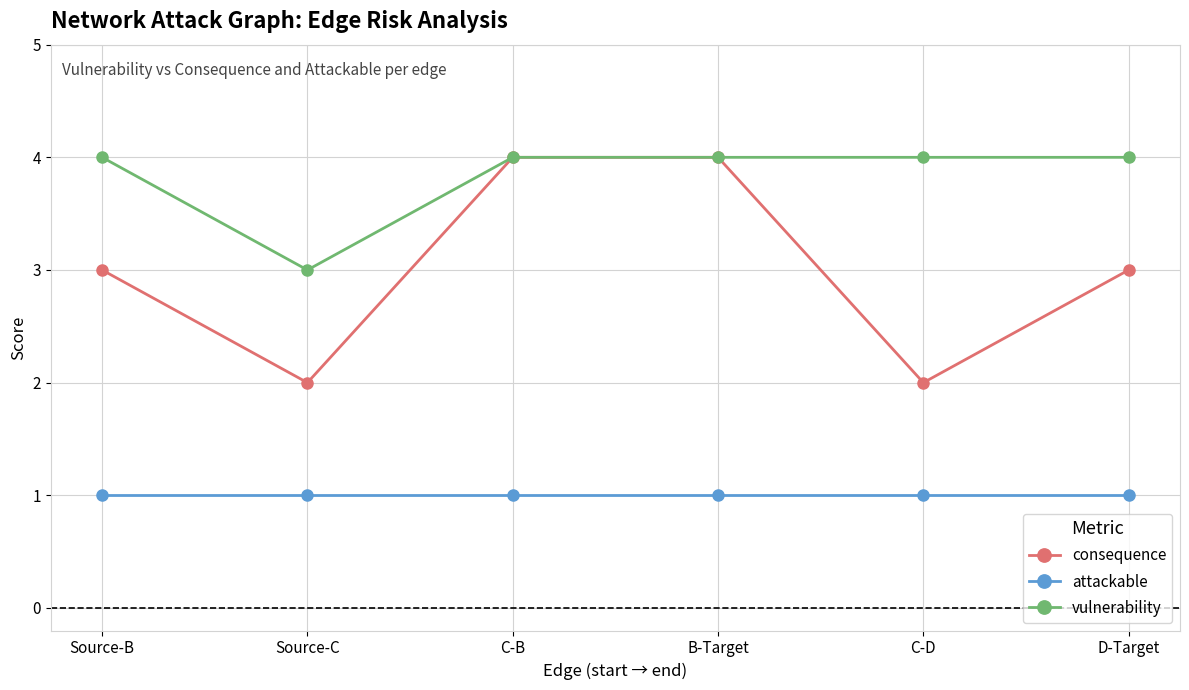

What is the value of the vulnerability point at the 1st from the left?

4